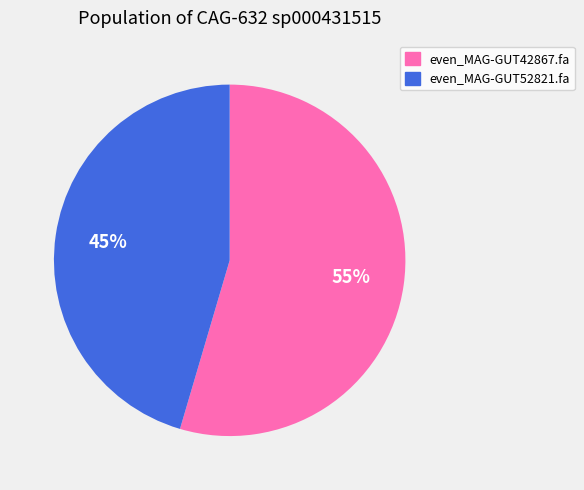

Which has a higher value, even_MAG-GUT52821.fa or even_MAG-GUT42867.fa?

even_MAG-GUT42867.fa